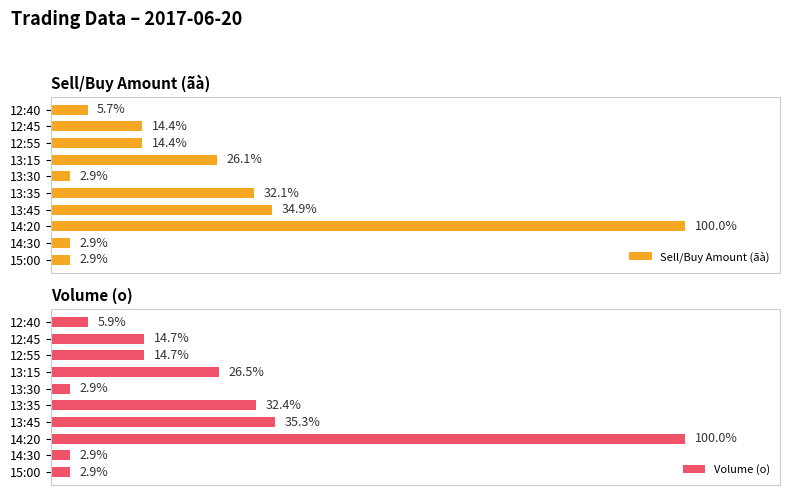

Count the number of data series in this chart.

2